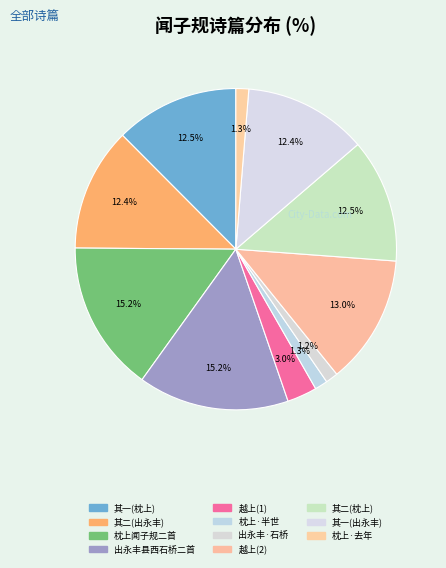

To the nearest percent, what is the average slice percentage?

9%